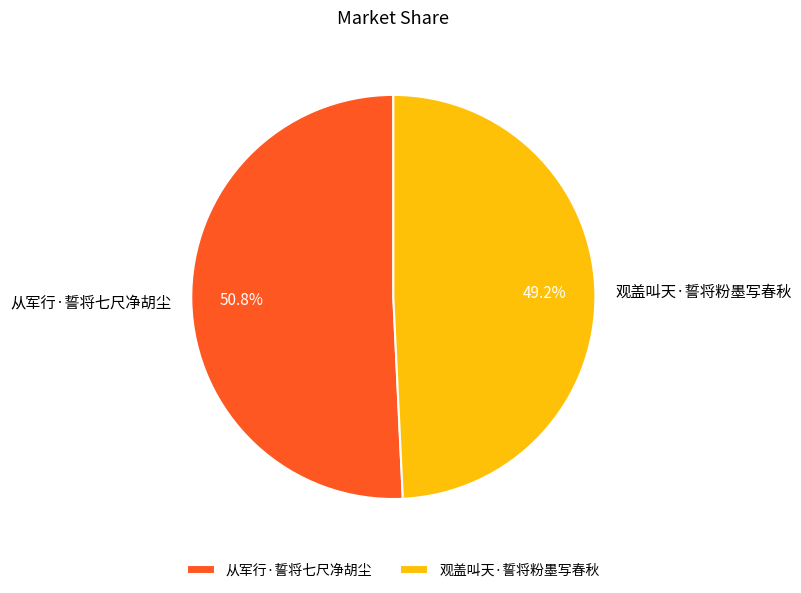

Which category has the biggest portion of the pie?

从军行·誓将七尺净胡尘